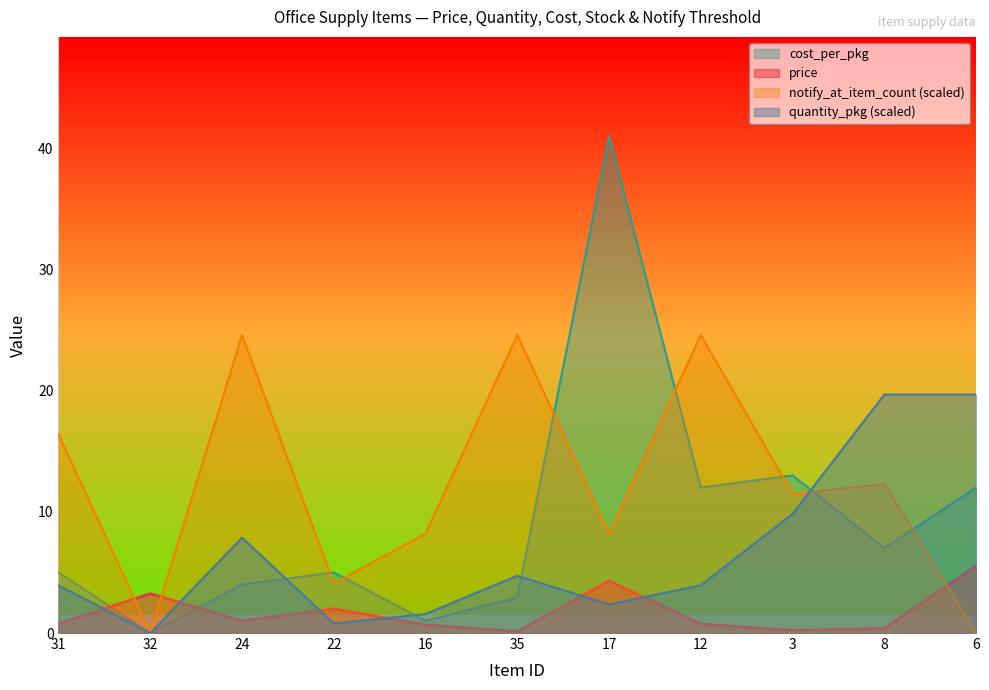

True or false: quantity_pkg and notify_at_item_count cross at least once.

True